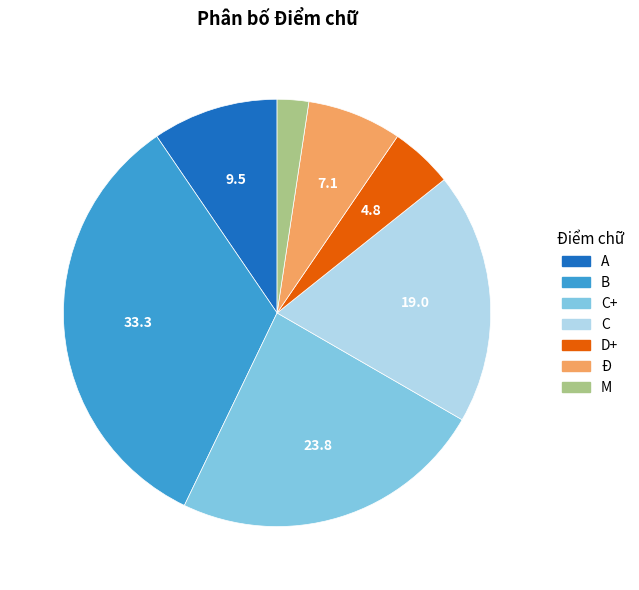

How many segments does this pie chart have?

7